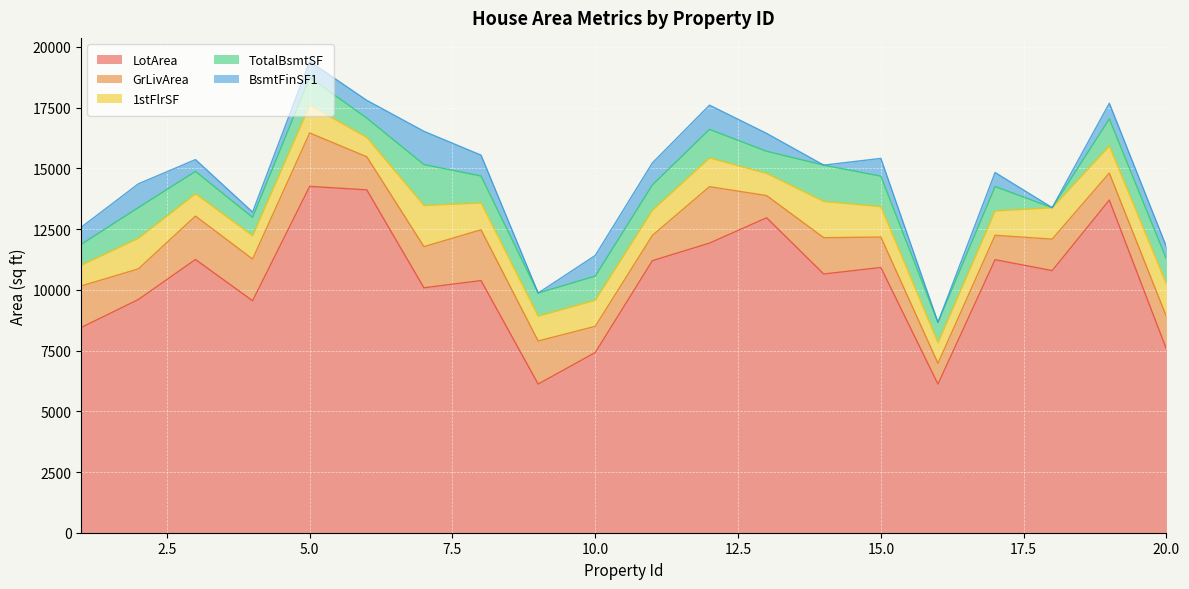

Rank the series at 6 from lowest to highest value.

BsmtFinSF1, 1stFlrSF, TotalBsmtSF, GrLivArea, LotArea